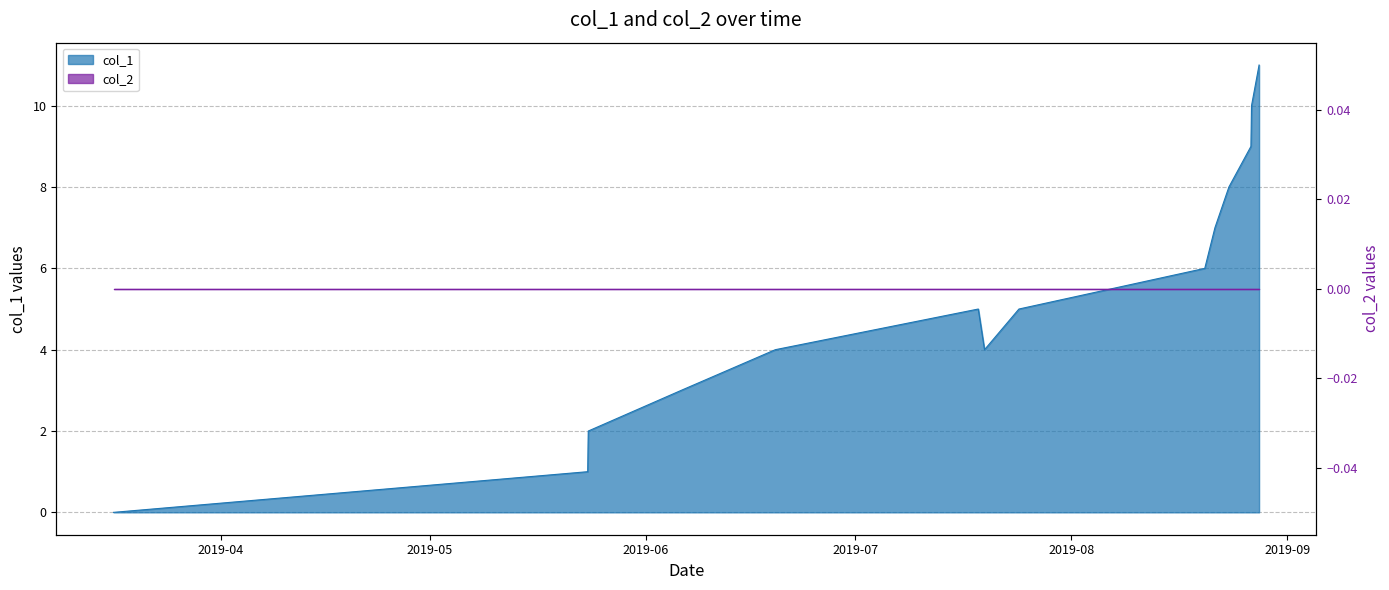

What is the sum of all values?

75